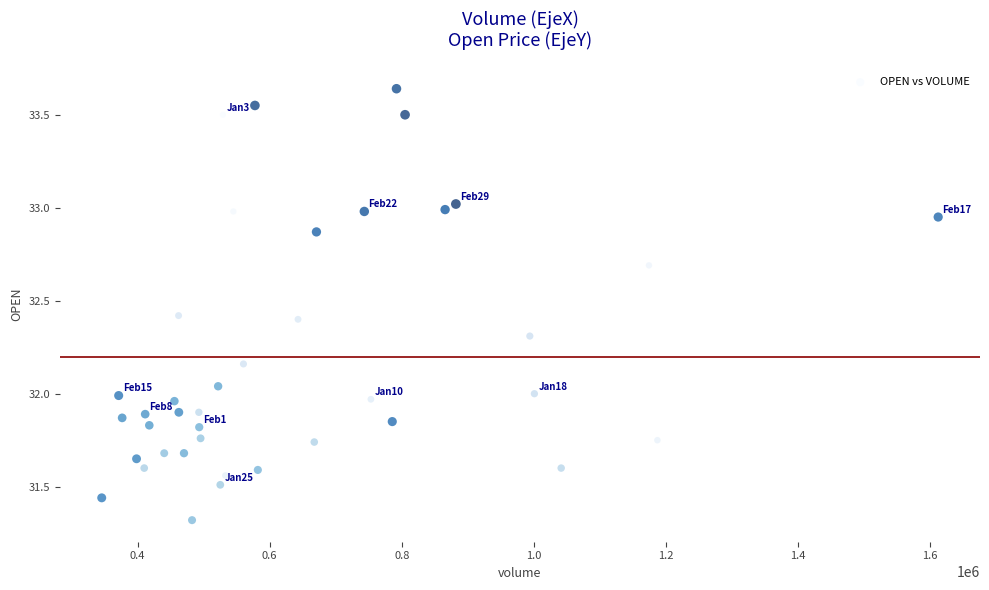

What is the range of Y values (max minus min)?

2.3